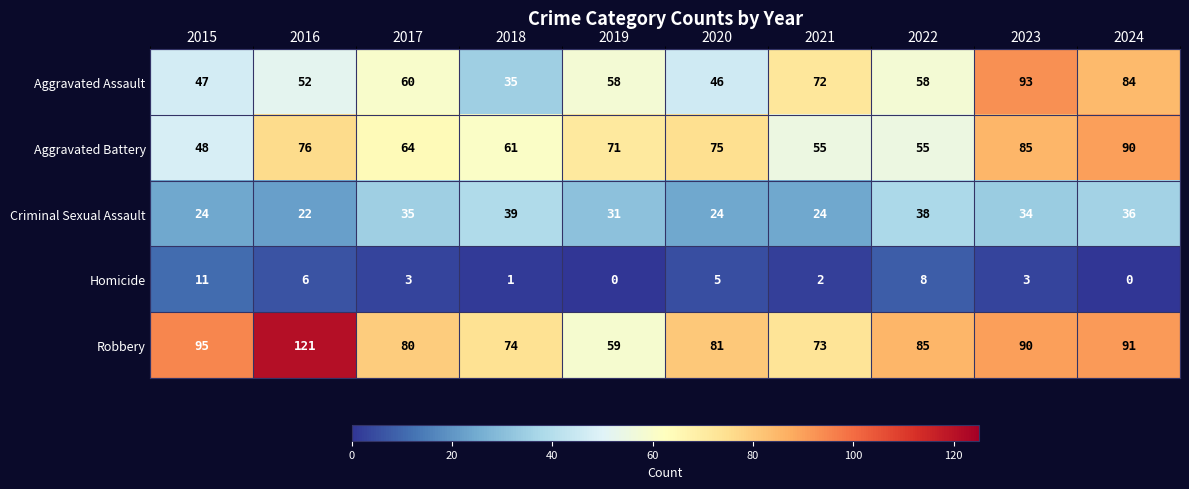

What is the difference between the maximum and second lowest values in the Aggravated Assault series?

47